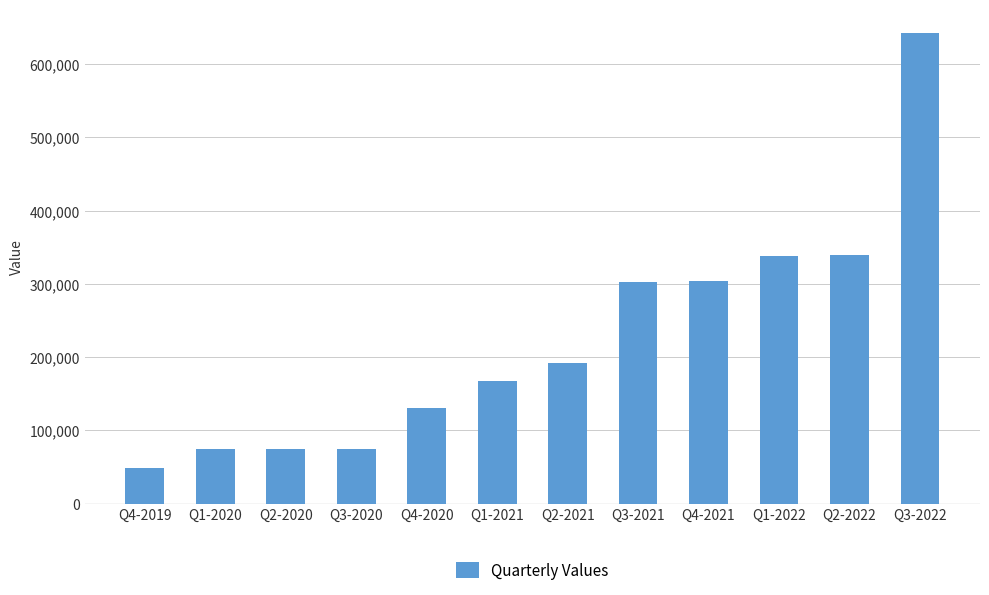

What is the label of the 8th bar from the left?

Q3-2021